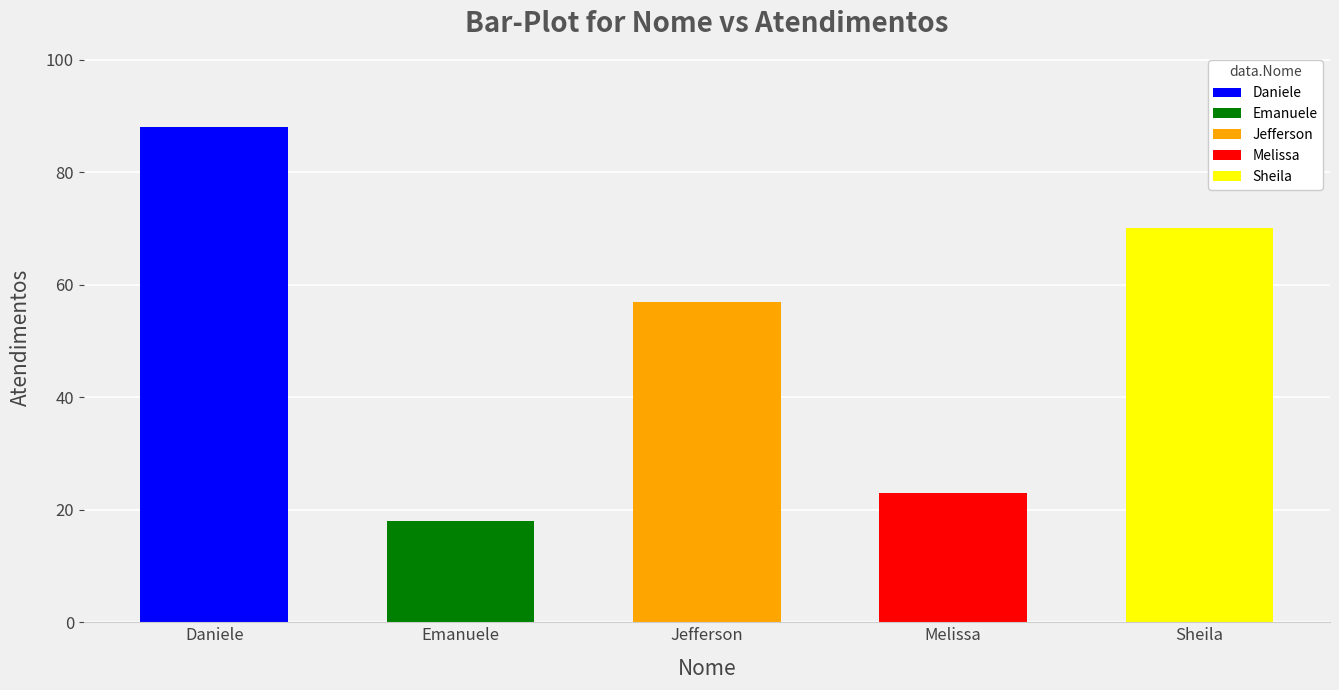

What value does the data have at Sheila Catarina de Campos, to the nearest 5?

70